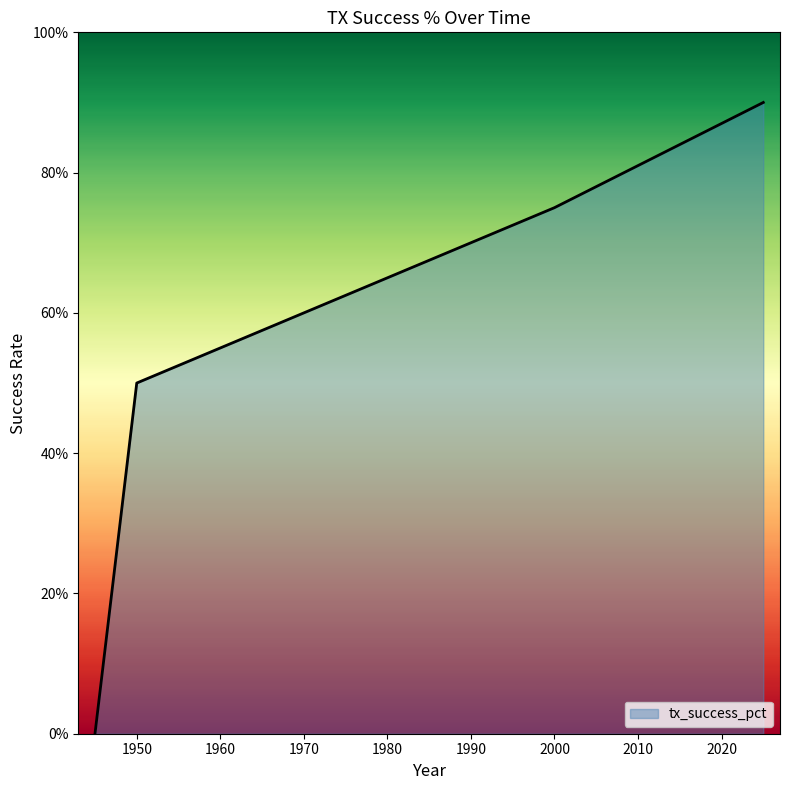

How many values are between 50 and 90?

3